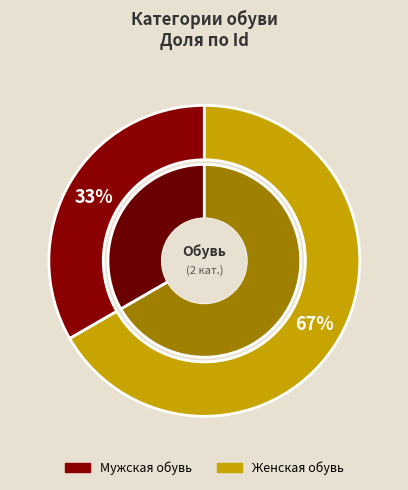

To the nearest percent, what percentage of the pie is Мужская обувь?

33%